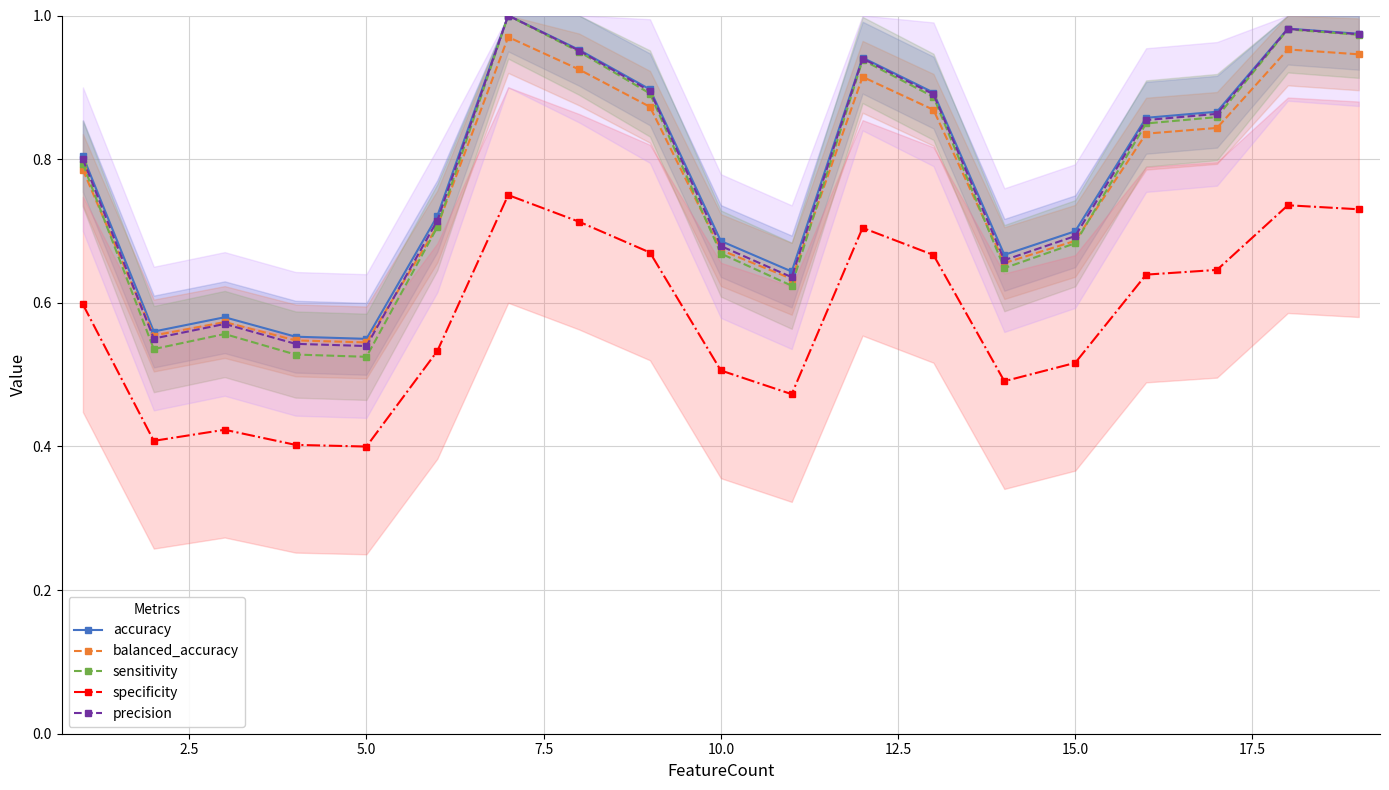

True or false: specificity has more than 1 interior local peaks.

True